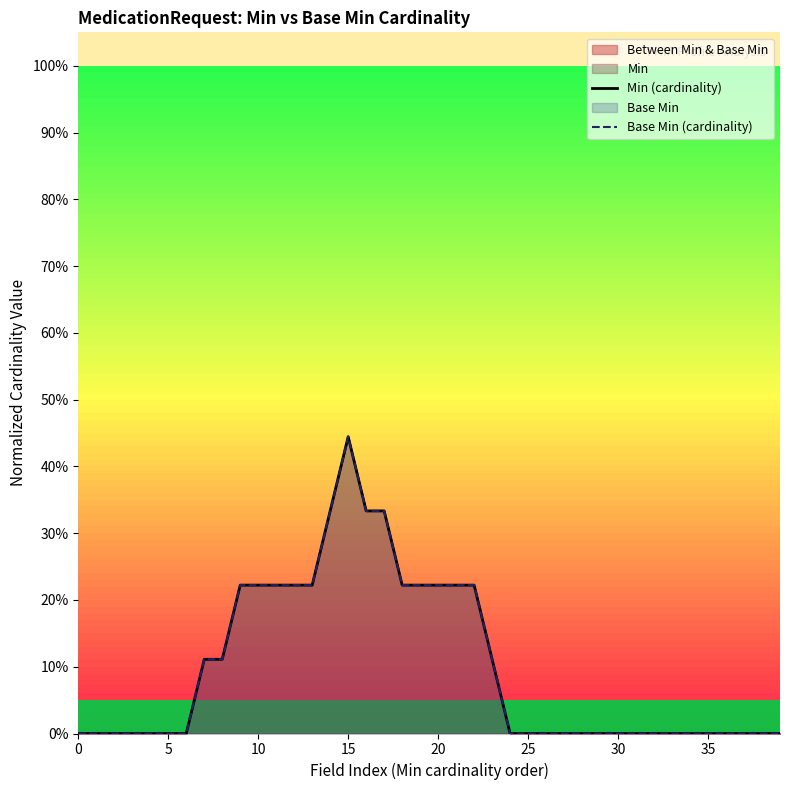

True or false: Base Min (cardinality) and Min (cardinality) cross at least once.

False